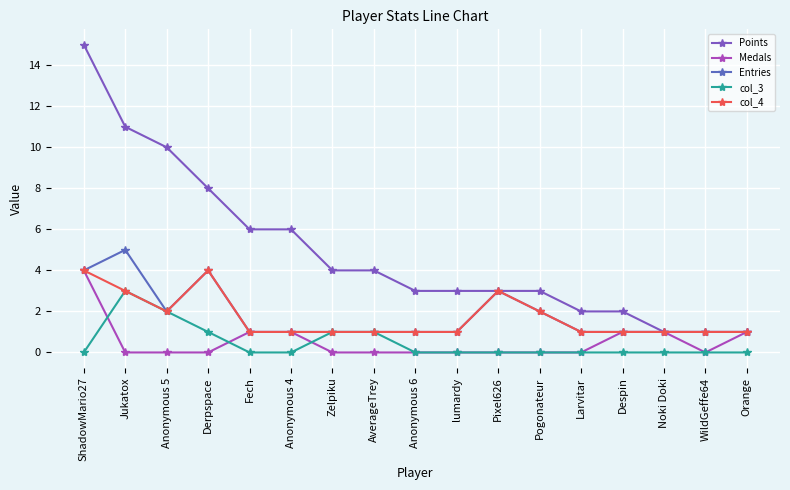

How many interior local peaks does the col_3 series have?

1